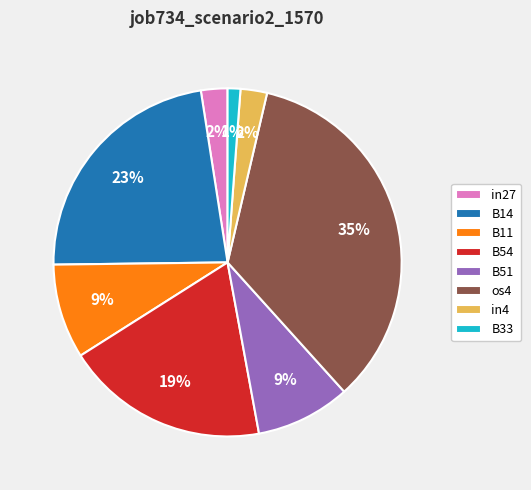

Which has a higher value, B51 or in4?

B51